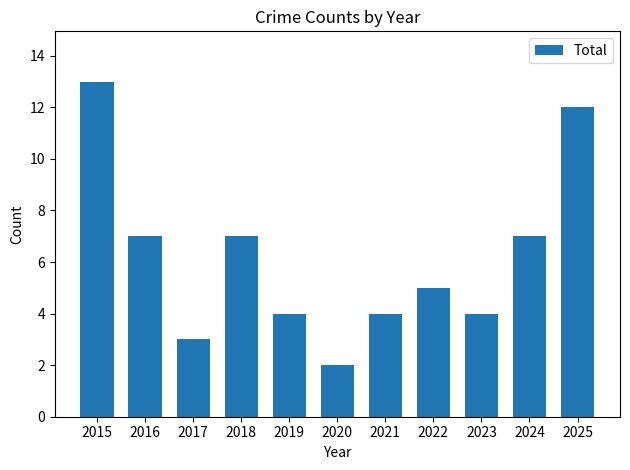

How many bars are there in total?

11